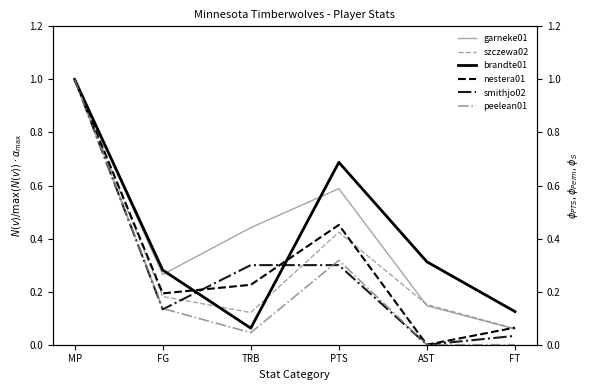

What are all the series names shown in the legend?

garneke01, szczewa02, brandte01, nestera01, smithjo02, peelean01